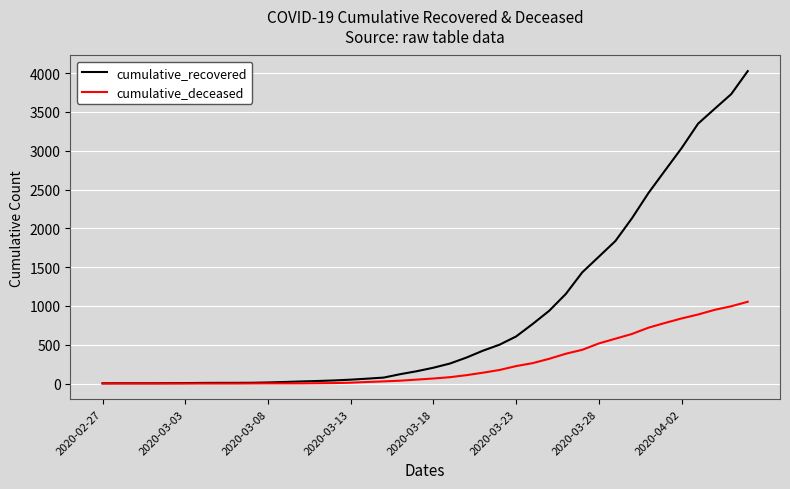

What is the maximum value shown in the chart?

4027